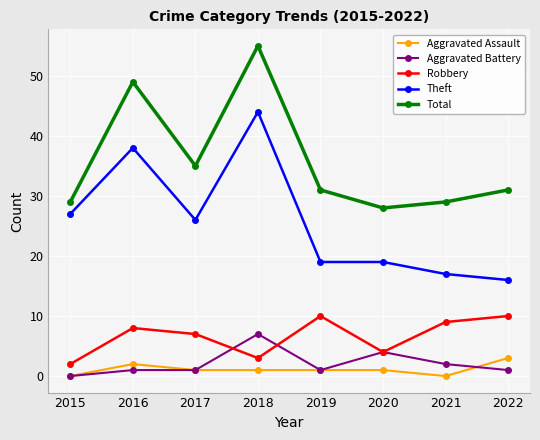

Between 2016 and 2019, which series saw the biggest shift?

Theft